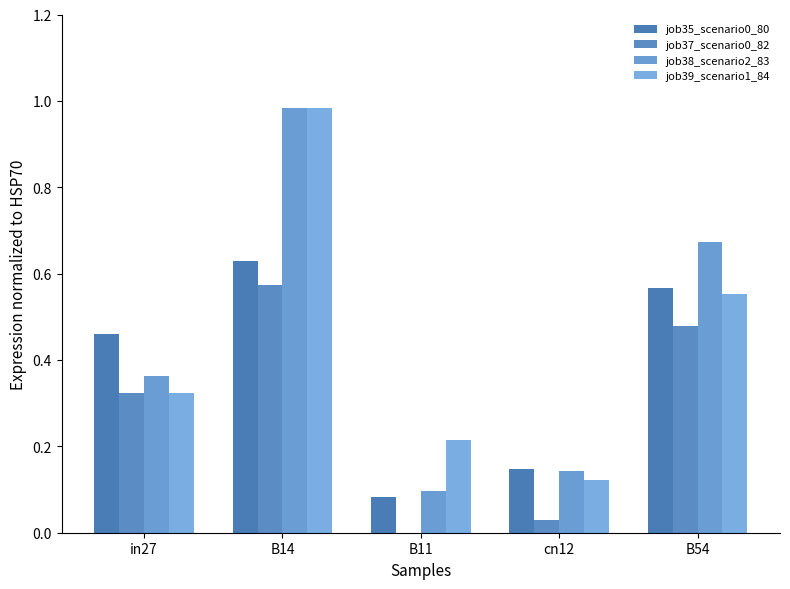

At which category is the sum across all series the highest?

B14